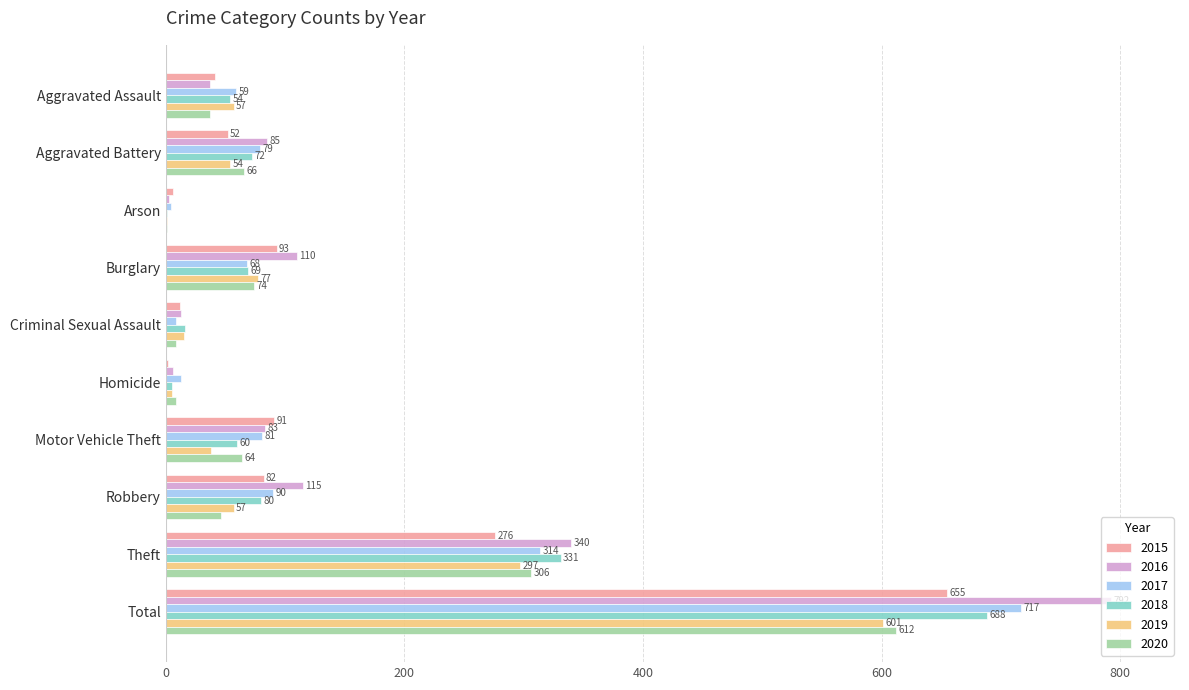

At which category does the chart reach its peak across all series?

Total